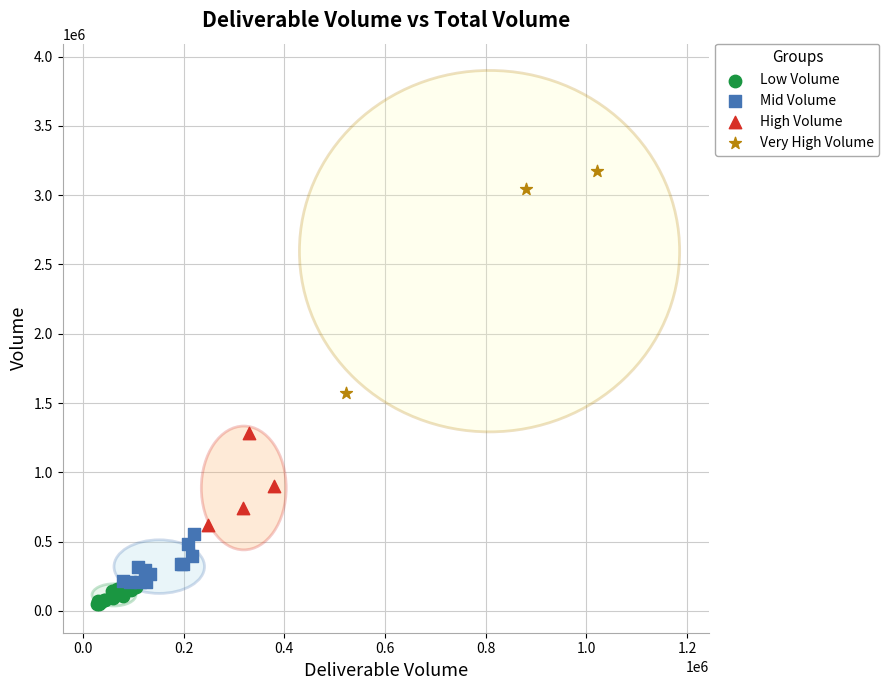

Which series reaches the maximum Y coordinate?

Very High Volume